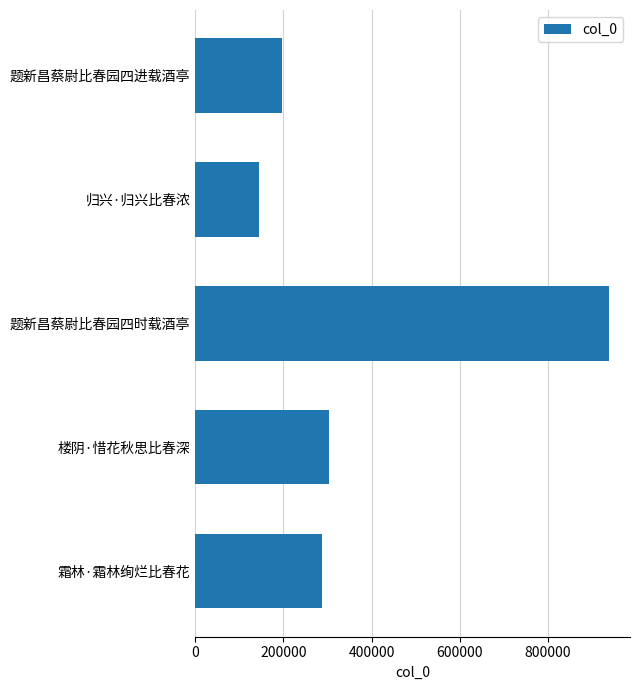

Rank the categories by value from lowest to highest.

归兴·归兴比春浓, 题新昌蔡尉比春园四进载酒亭, 霜林·霜林绚烂比春花, 楼阴·惜花秋思比春深, 题新昌蔡尉比春园四时载酒亭